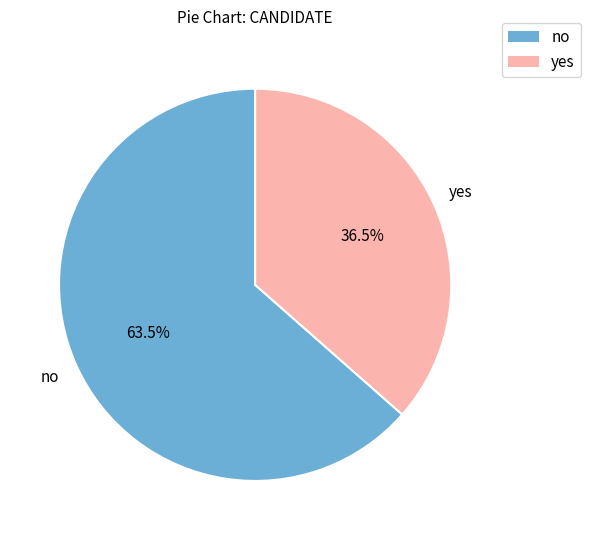

Which category accounts for the majority?

no